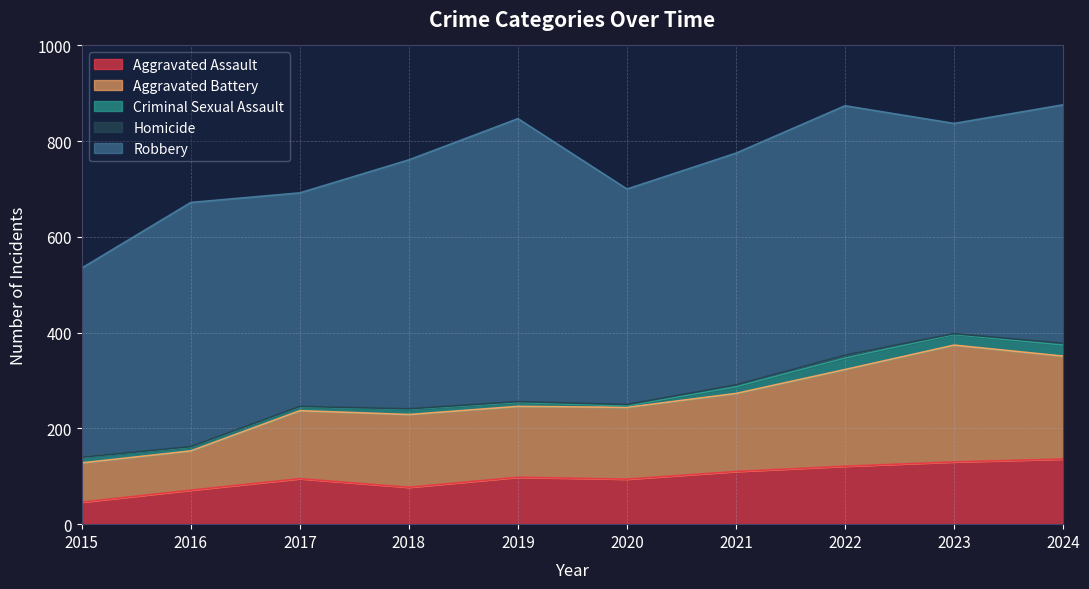

Is it true that Aggravated Battery equals 260 at 2020?

False